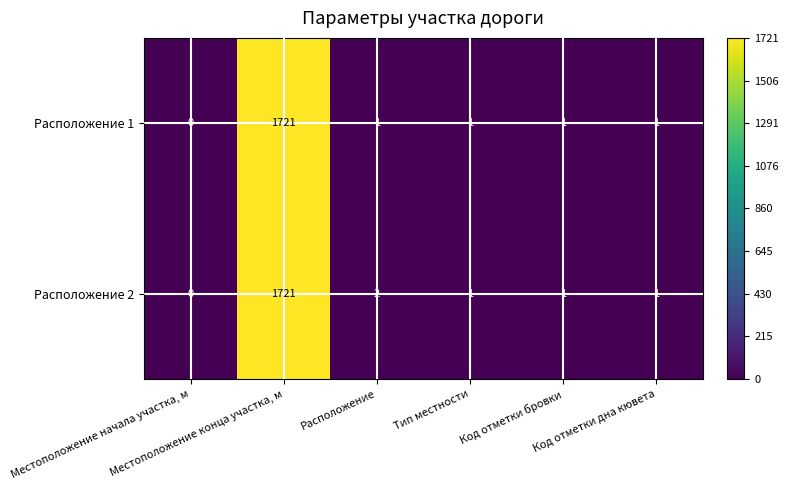

List the series in order of their overall mean, lowest first.

Расположение 1, Расположение 2